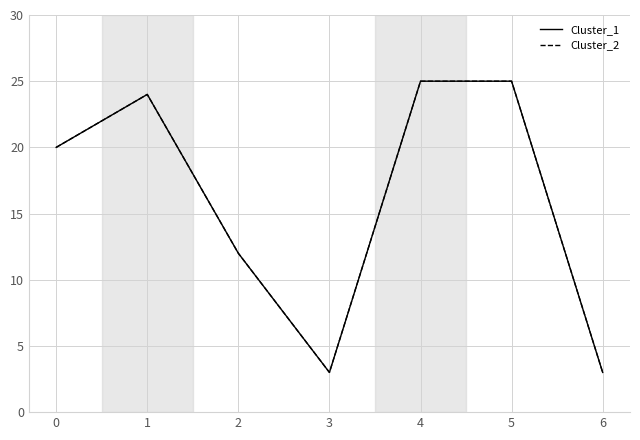

True or false: Cluster_1 has a value of 25 at 4.

True